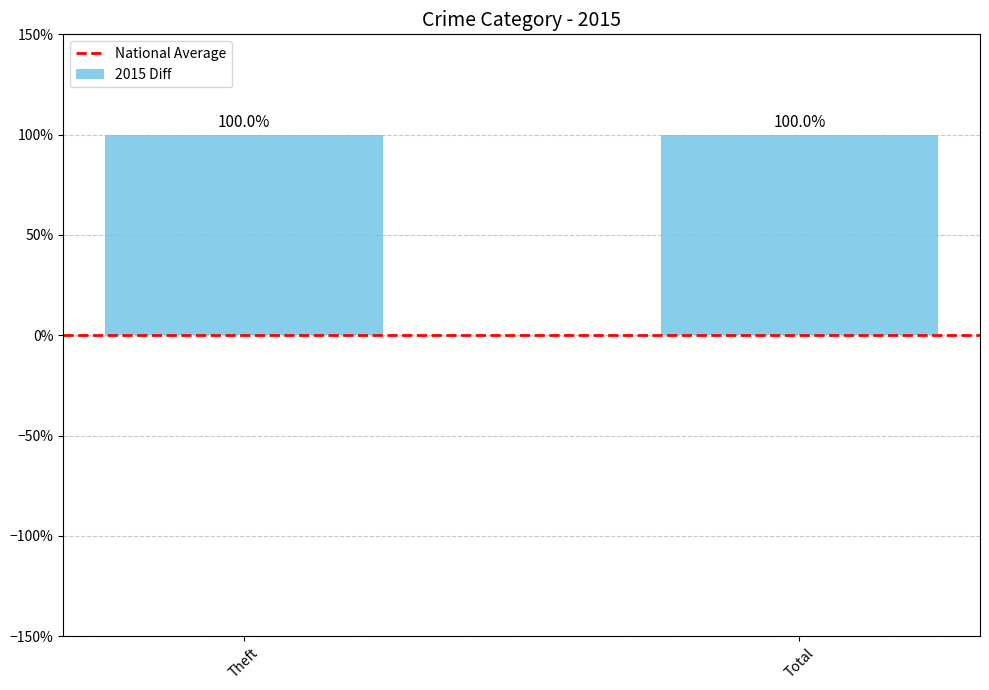

At how many categories does at least one series exceed 0?

2